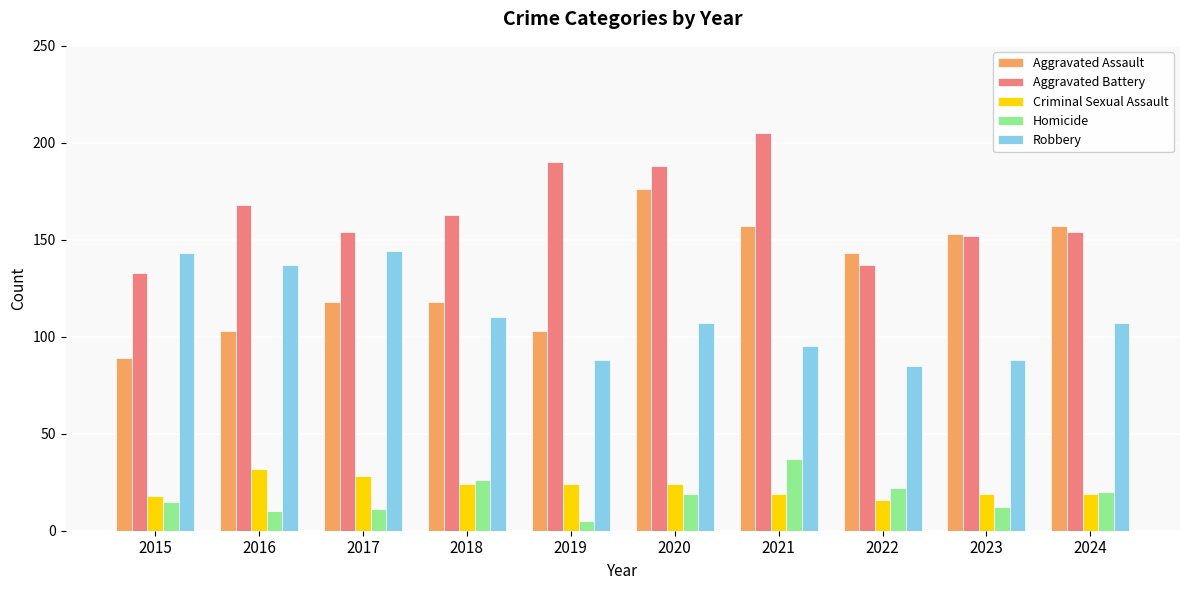

What is the sum of the Criminal Sexual Assault values at 2024 and 2019?

43